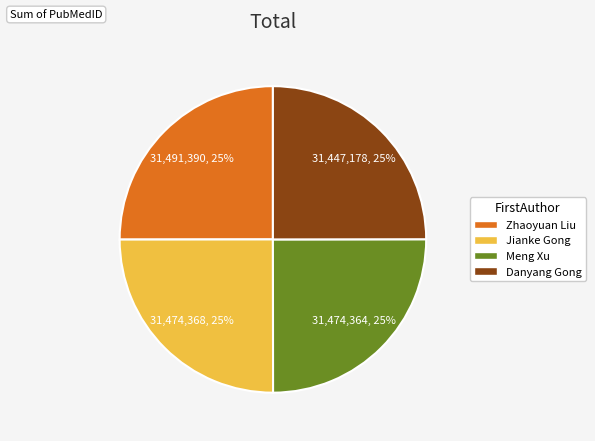

Approximately how many times larger is the value at Jianke Gong compared to Danyang Gong?

1.0